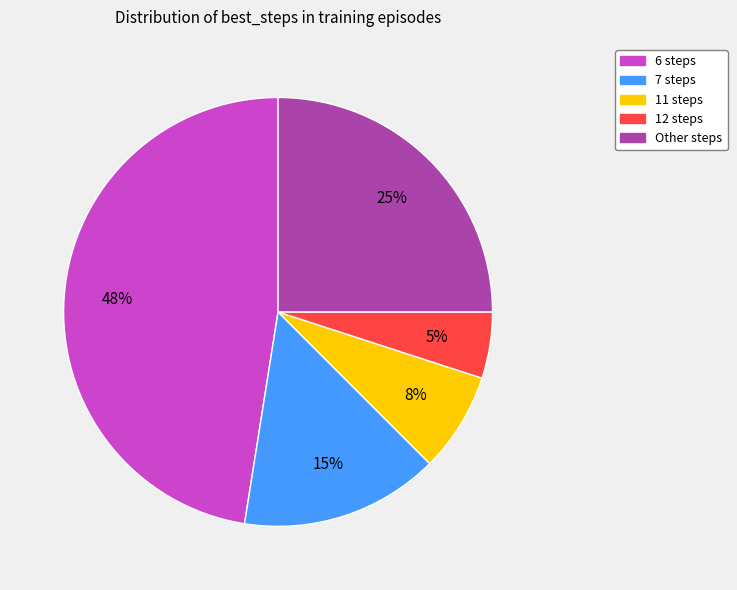

To the nearest percent, what is the average slice percentage?

20%